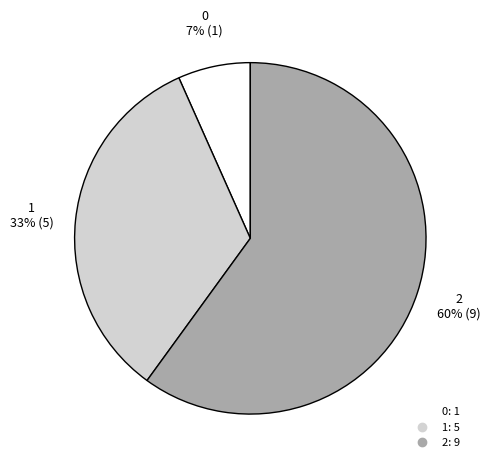

Which has a higher value, 2 or 1?

2